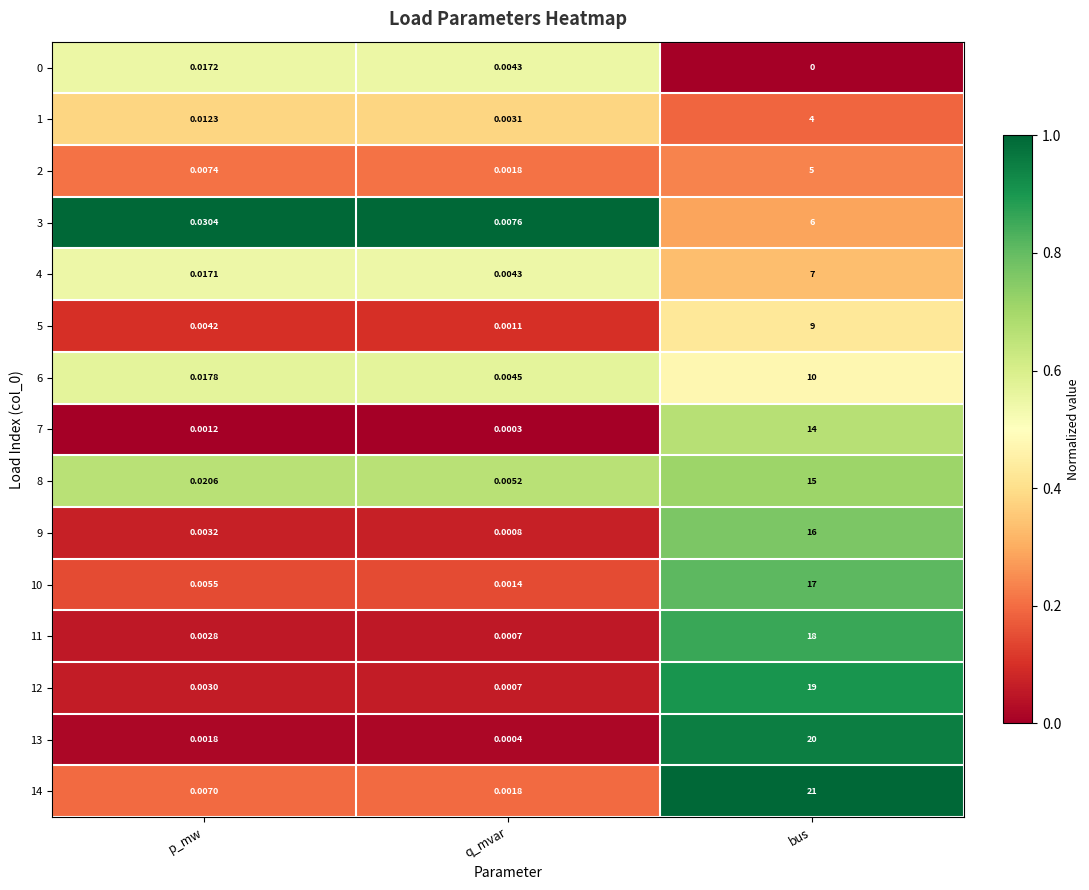

Where is 3 nearest to the value 3?

p_mw